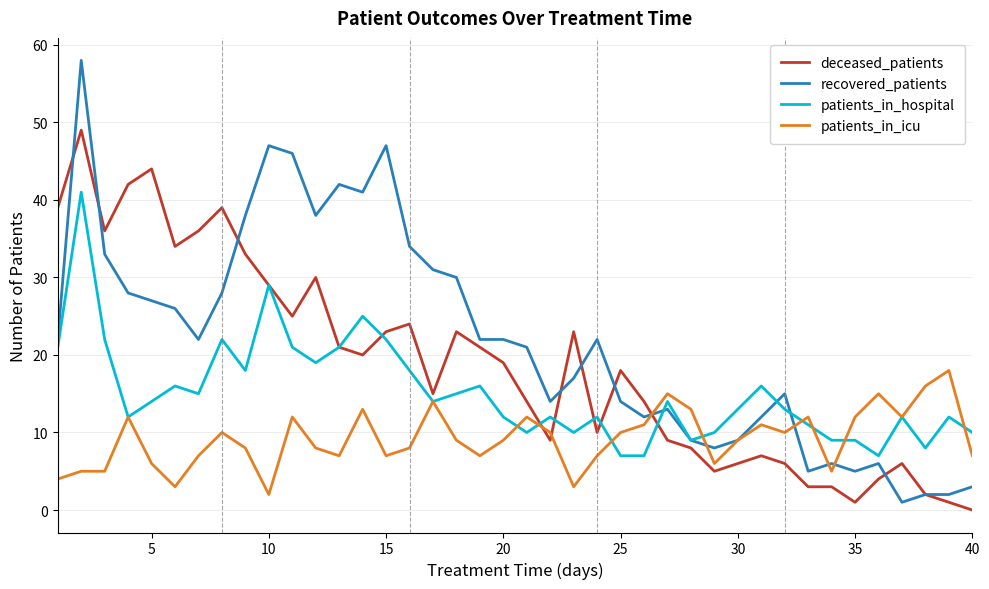

At how many categories does at least one series exceed 20?

23